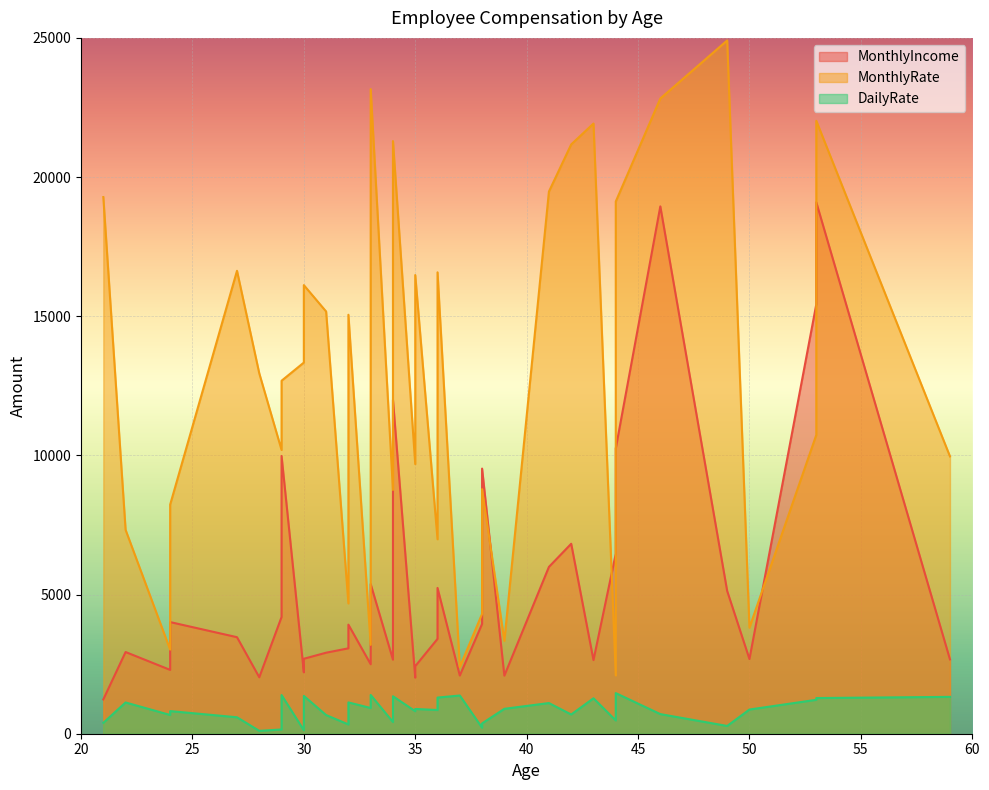

What is the approximate value of MonthlyIncome at 53?

19094